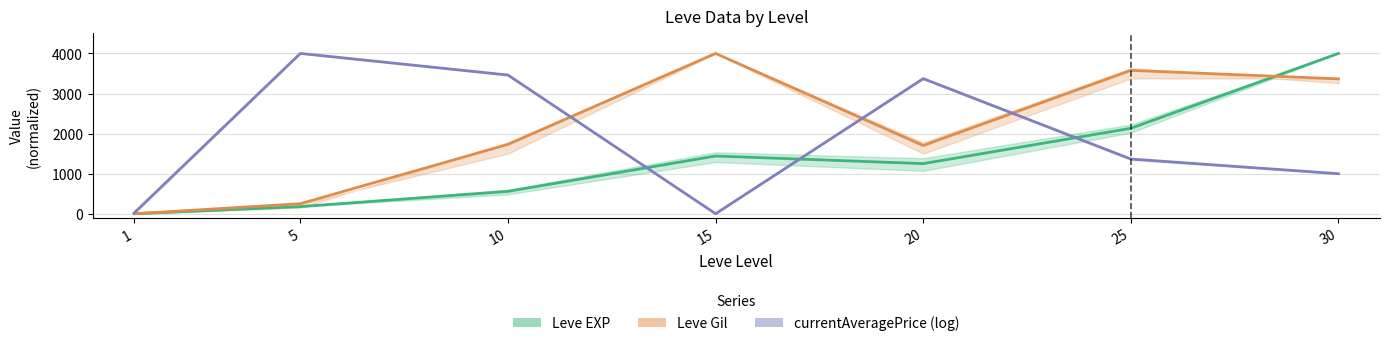

Rank the series at 25 from highest to lowest value.

Leve Gil, Leve EXP, currentAveragePrice (log)